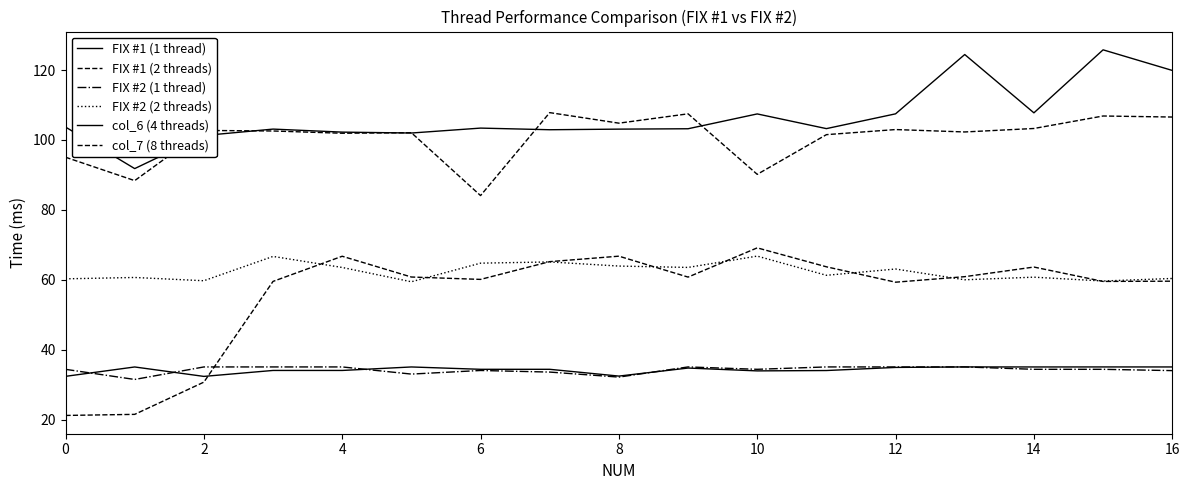

What is the value of the FIX #2 (2 threads) point at the 8th from the left?

65.1